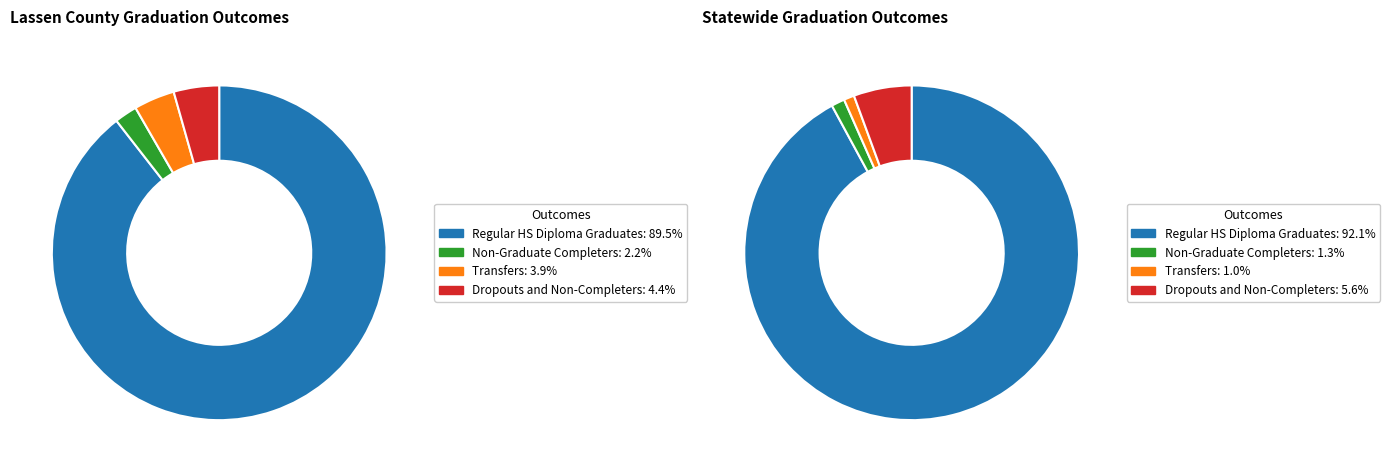

Rank the categories by Dropouts and Non-Completers value from highest to lowest.

Statewide Total, Lassen County